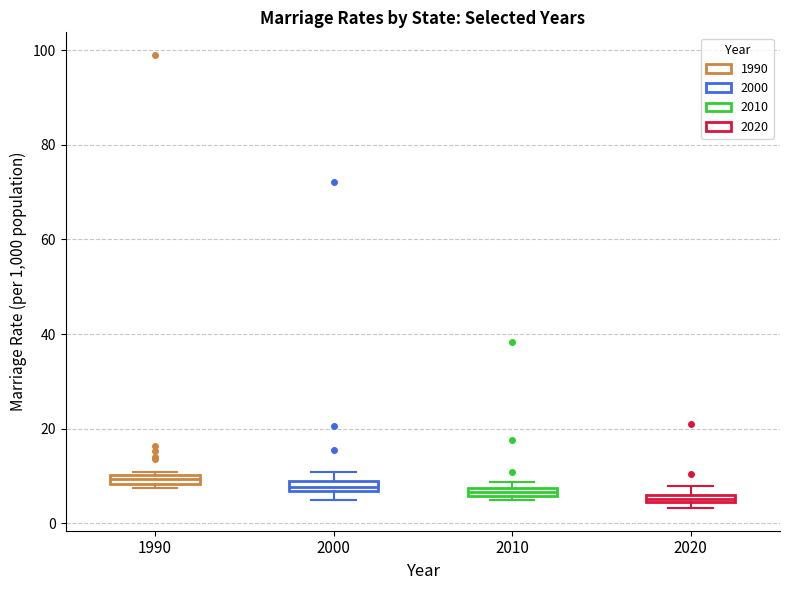

Where is the upper edge of the box at x = 1990 on the y-axis? The values are not printed on the chart, so give them approximately, as read against the axis.

10